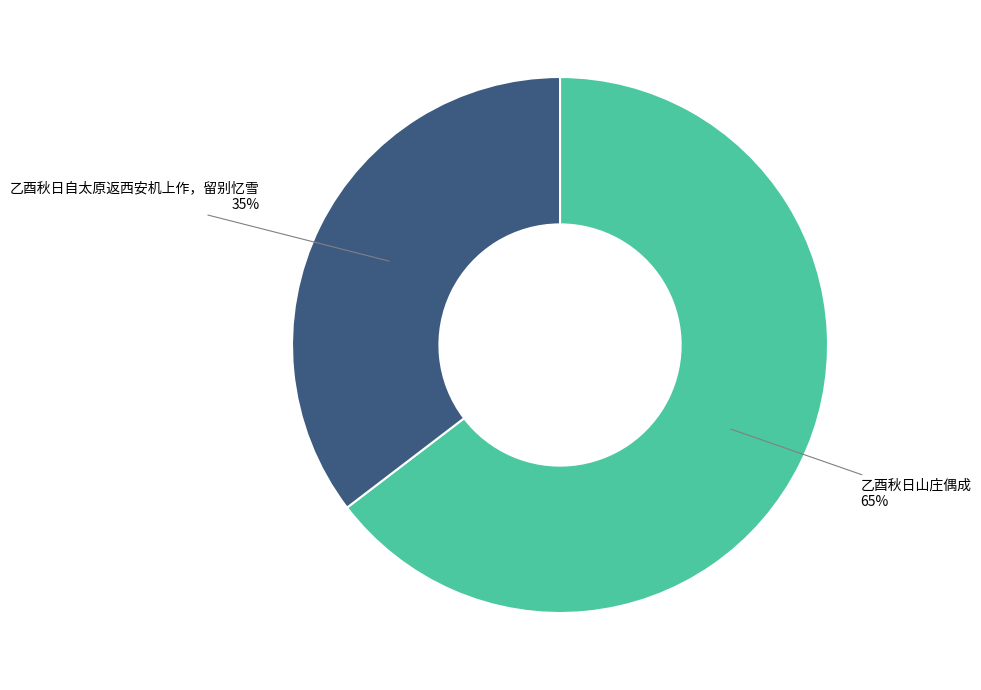

True or false: 乙酉秋日自太原返西安机上作，留别忆雪 accounts for 45% of the total.

False